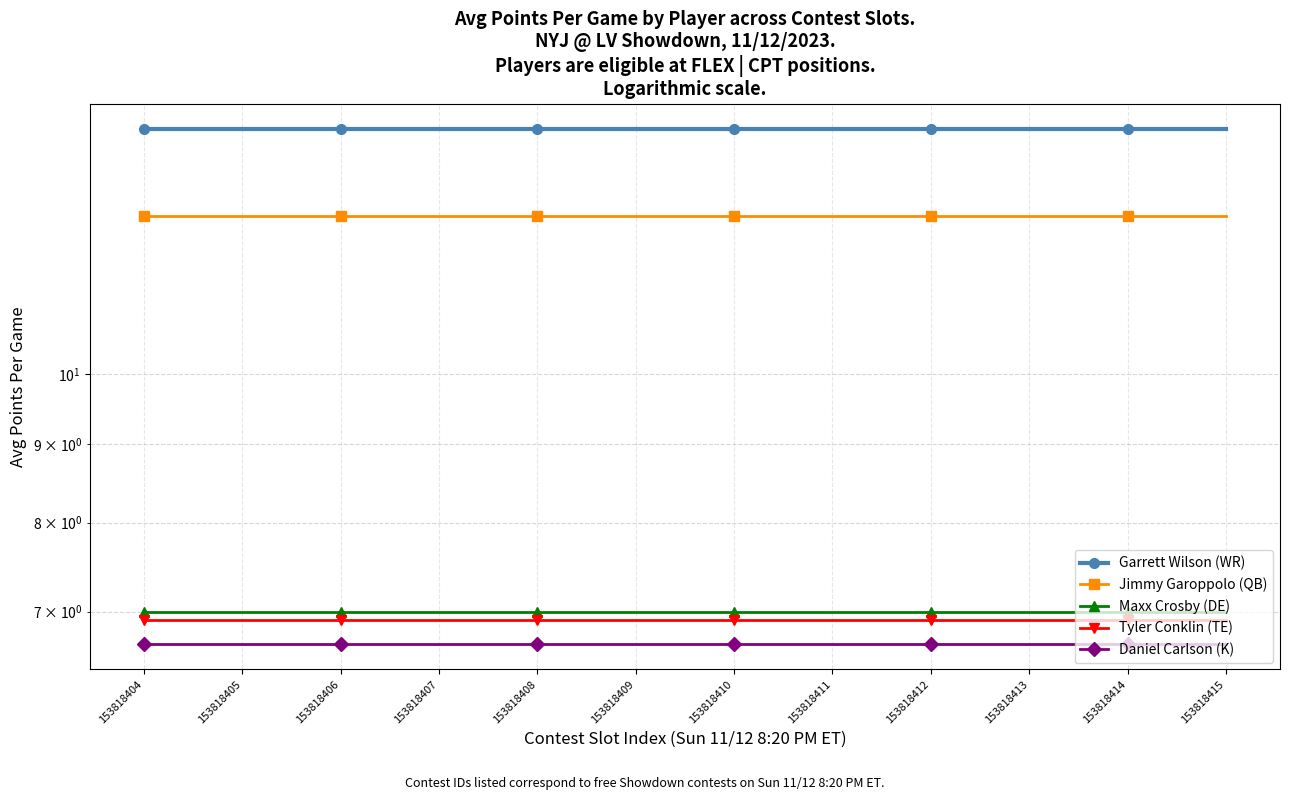

How many lines are shown in the chart?

5